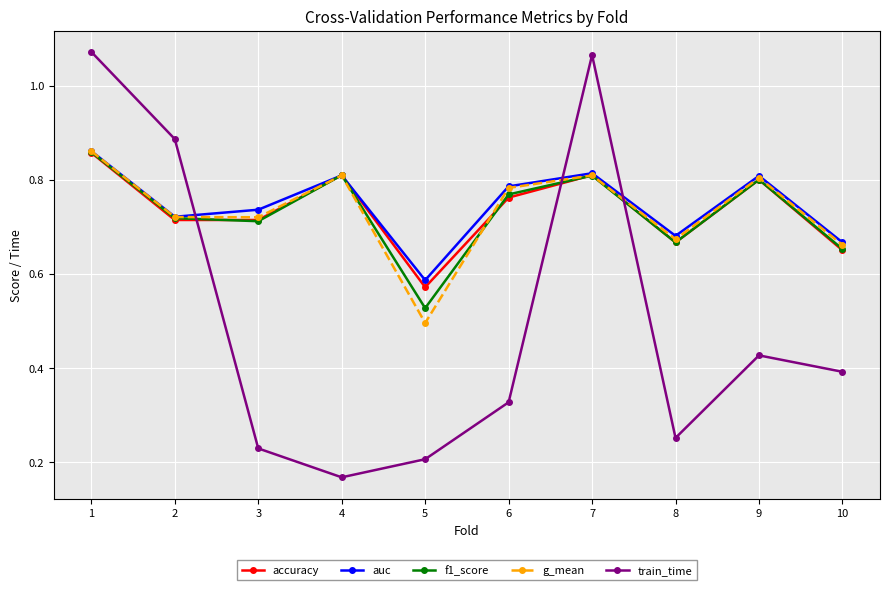

In auc, how many points are higher than both neighbors (excluding endpoints)?

3